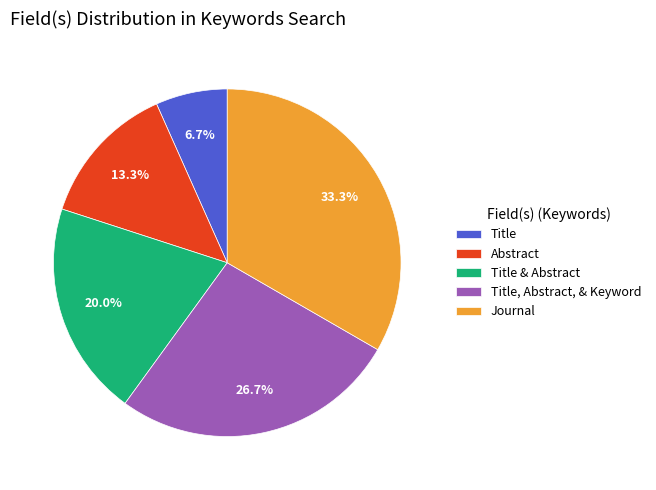

To the nearest percent, what is the difference between the Title and Abstract slice percentages?

7%